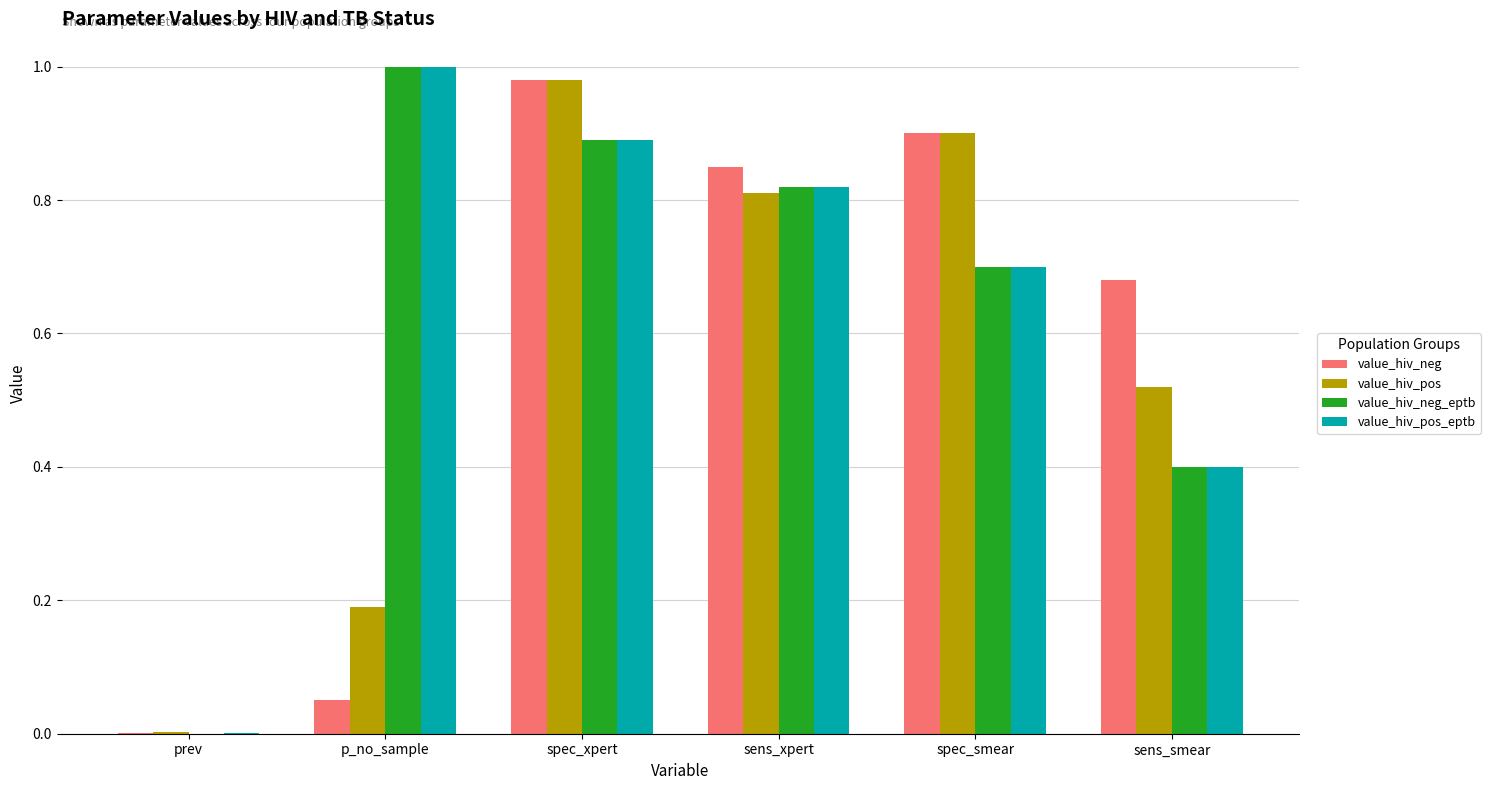

Are the bars grouped side by side (vs. stacked)?

Yes